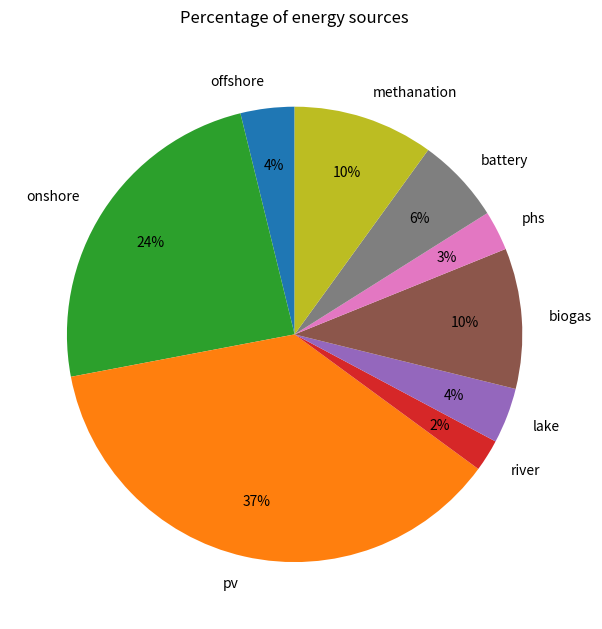

Do offshore and biogas together represent more than half of the pie?

No